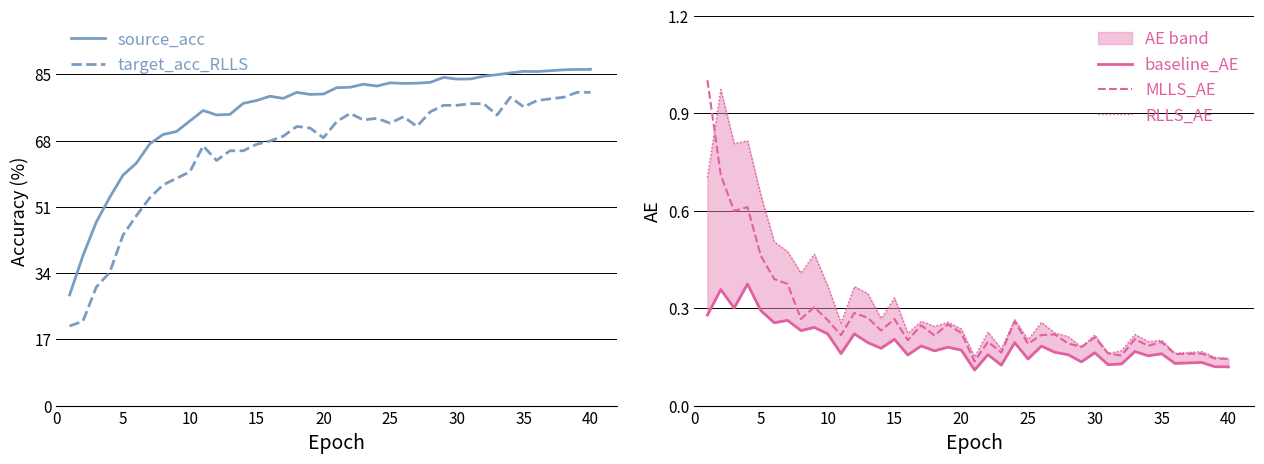

In baseline_AE, how many points are lower than both neighbors (excluding endpoints)?

15